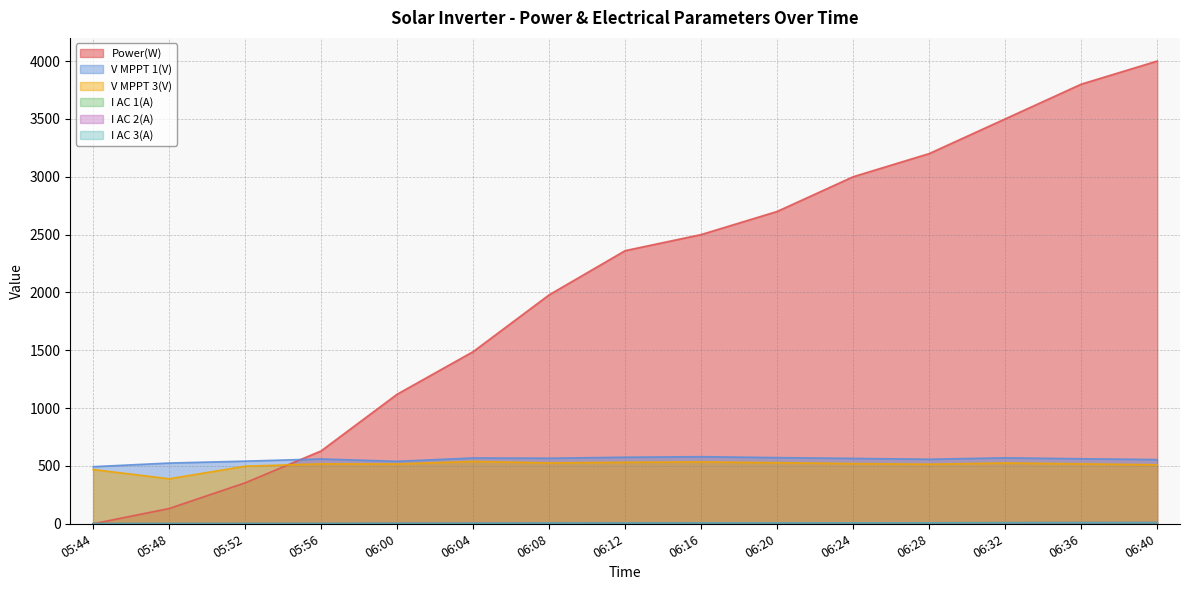

True or false: I AC 1(A) has more than 2 points higher than both neighbors.

False